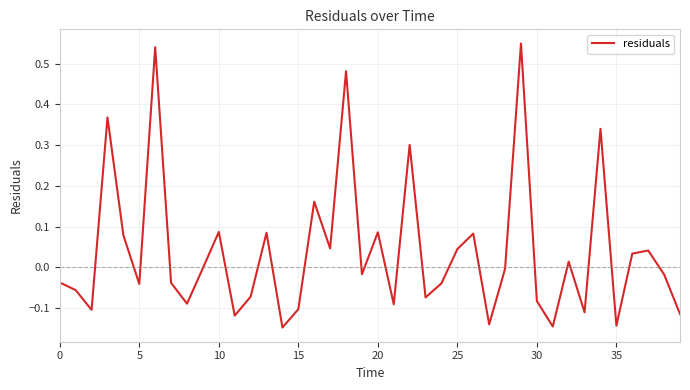

What is the difference between the maximum and minimum values?

0.7